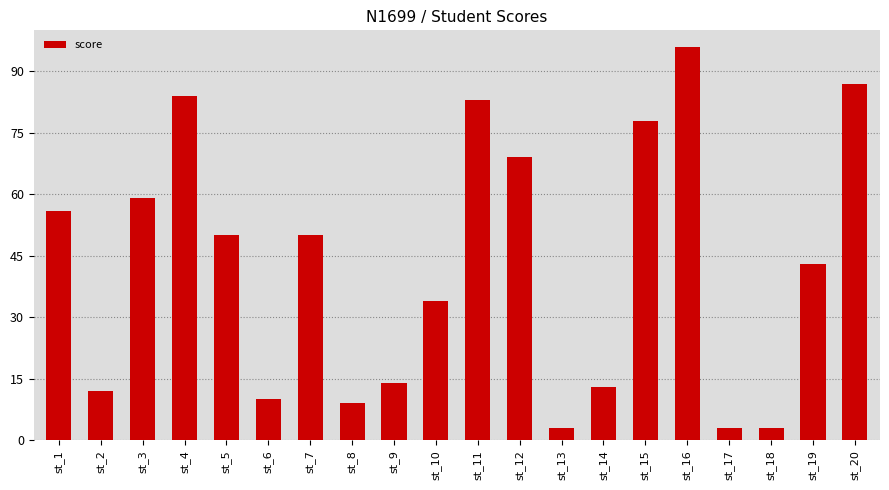

The value at st_4 is 130. True or false?

False